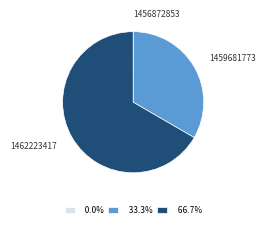

Which category accounts for the majority?

1462223417